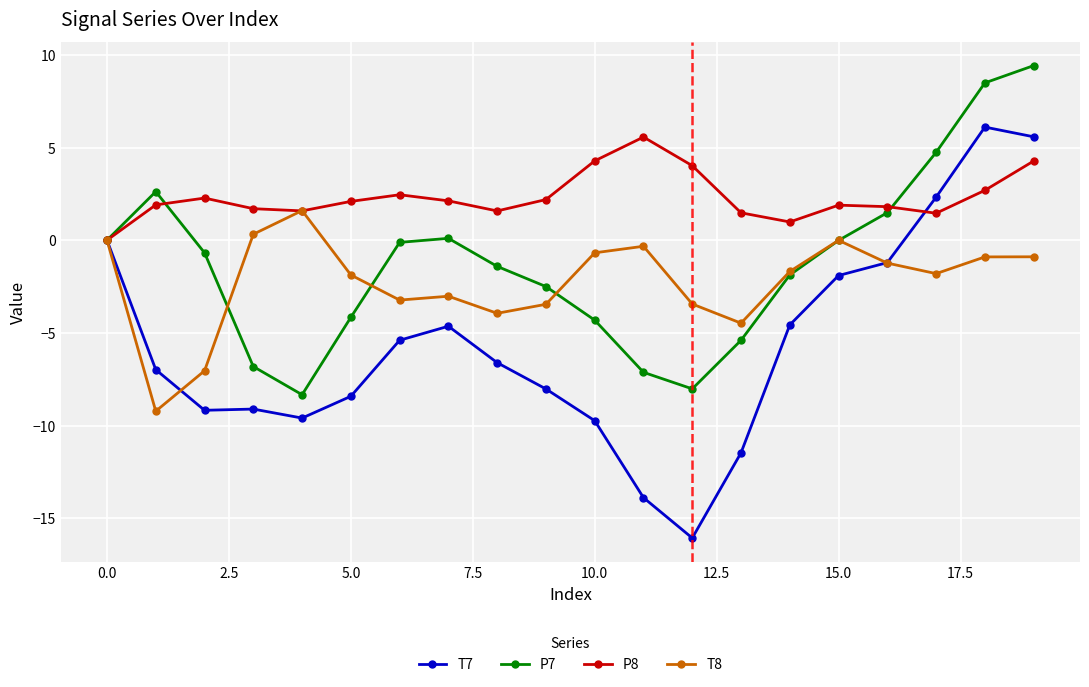

How many interior local peaks does the P8 series have?

4